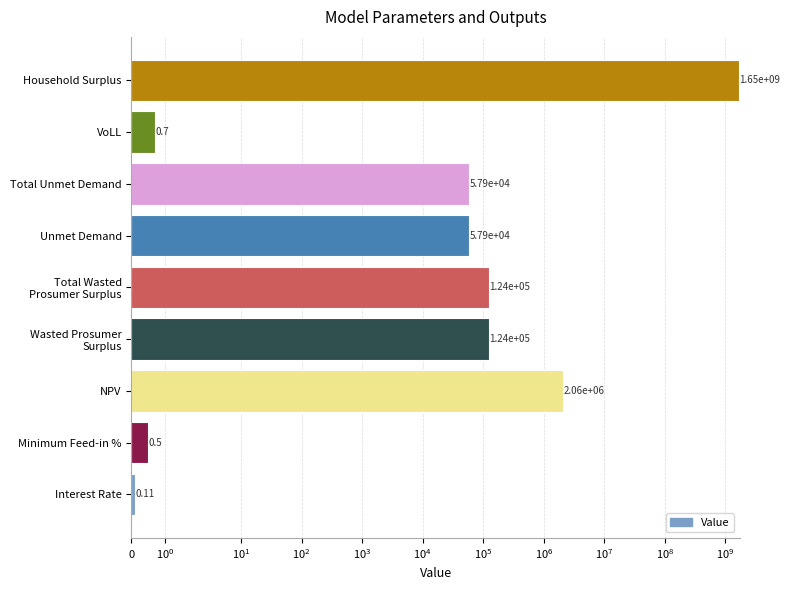

How many bars are there in total?

9